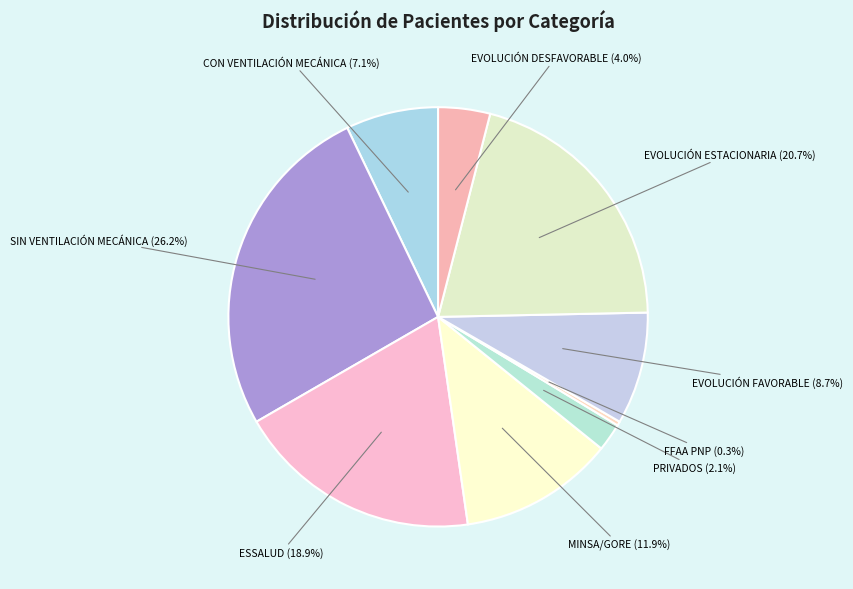

Count the number of slices in the pie.

9